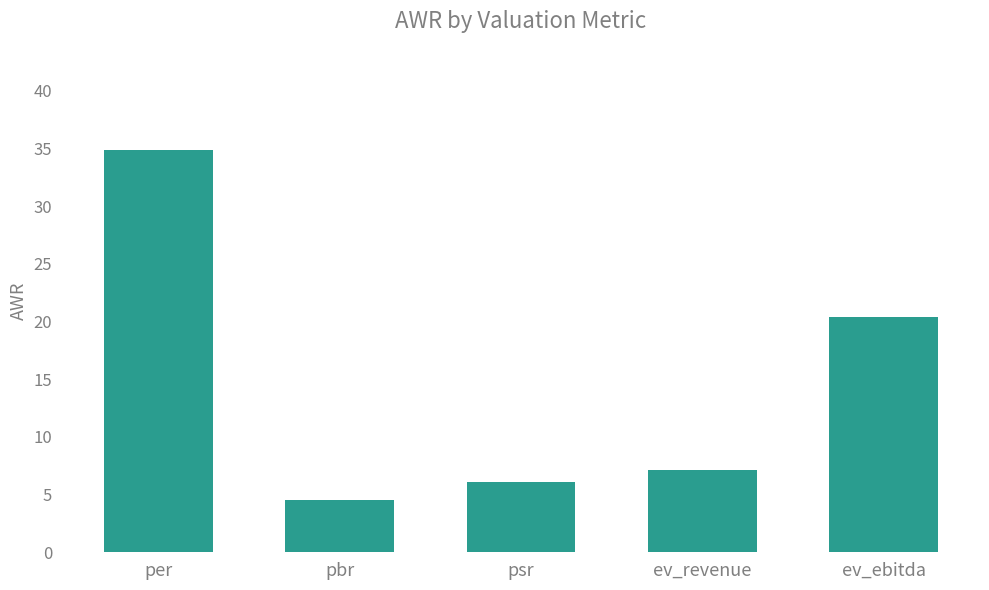

Does the chart contain any negative values?

No